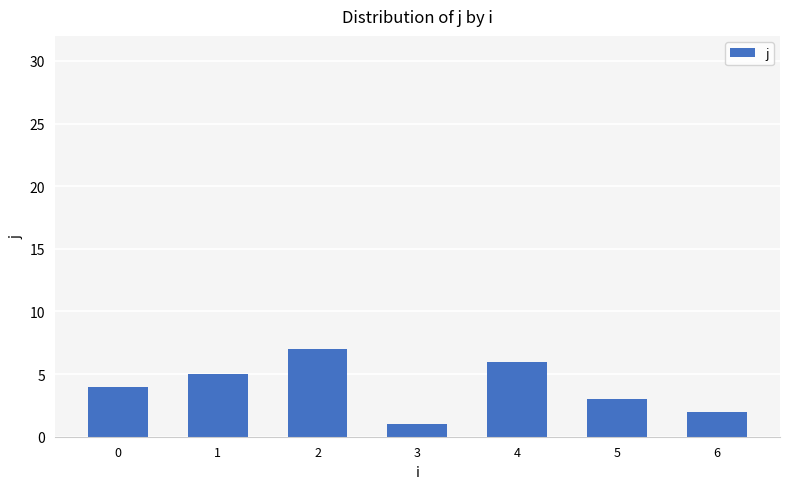

Is it true that the value at 6 is 2?

True